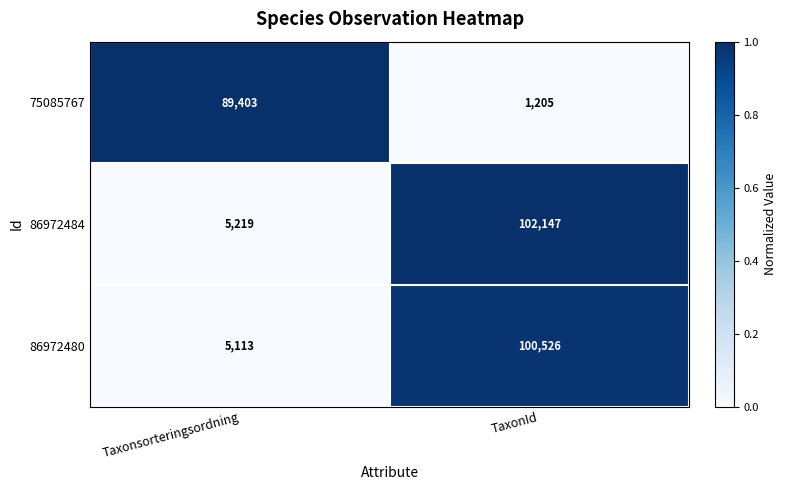

List the series in order of their peak value, highest first.

86972484, 86972480, 75085767